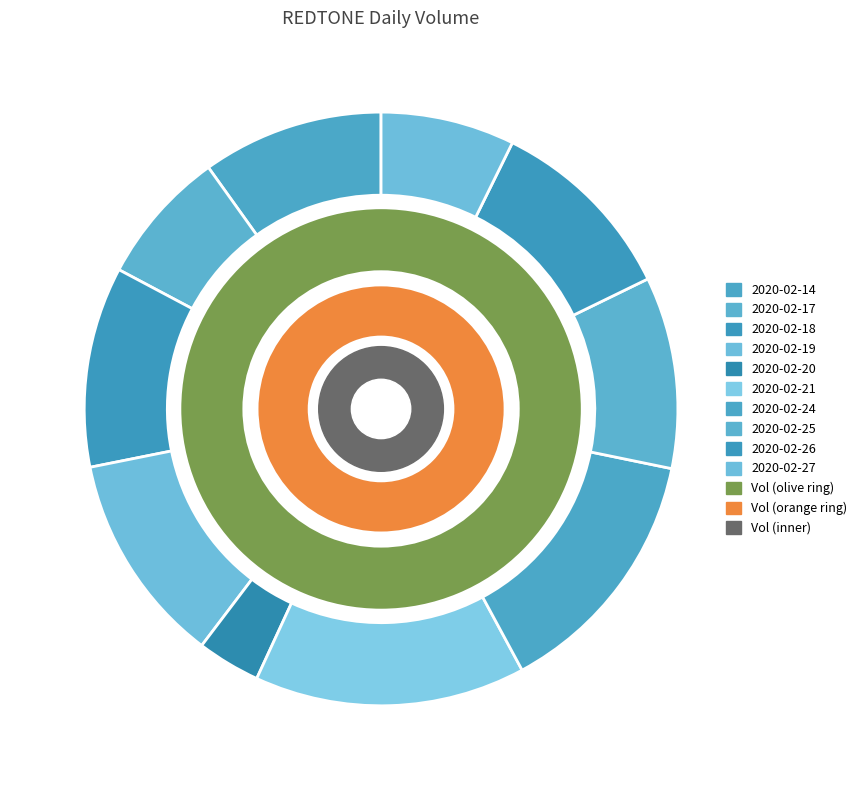

Approximately how many times larger is the value at 2020-02-26 compared to 2020-02-21?

0.7